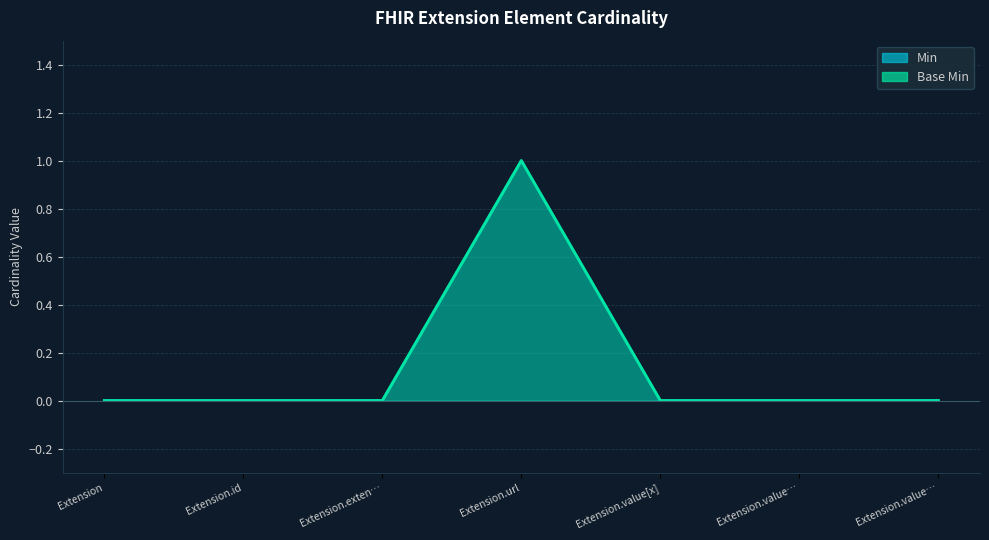

List the labels in order of Min value, largest first.

Extension.url, Extension, Extension.id, Extension.exten…, Extension.value[x], Extension.value…, Extension.value…